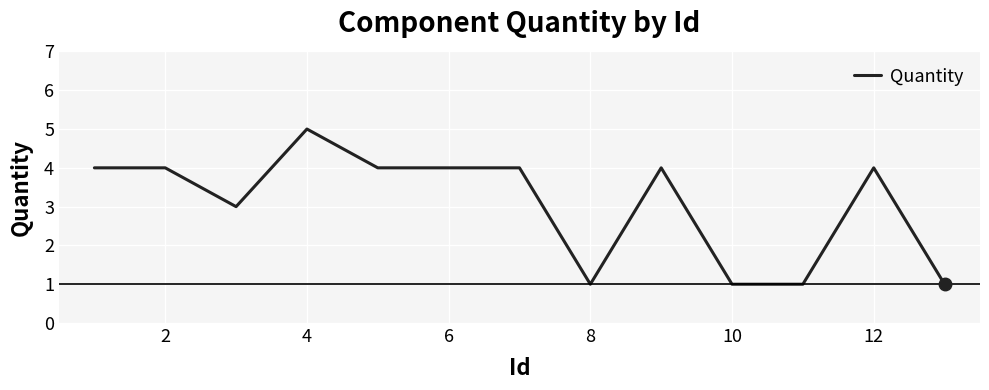

What is the maximum value shown in the chart?

5